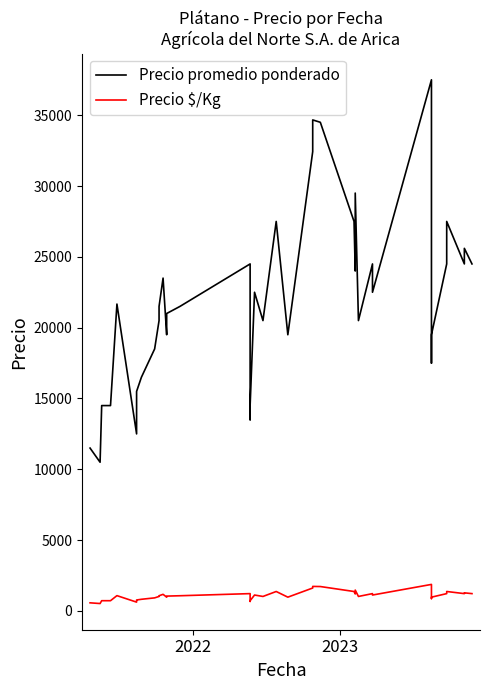

How many data points in Precio promedio ponderado are above 21500?

19